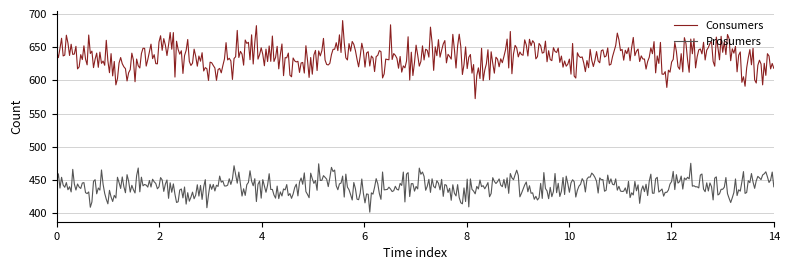

Rank the series by their average value, from highest to lowest.

Consumers, Prosumers